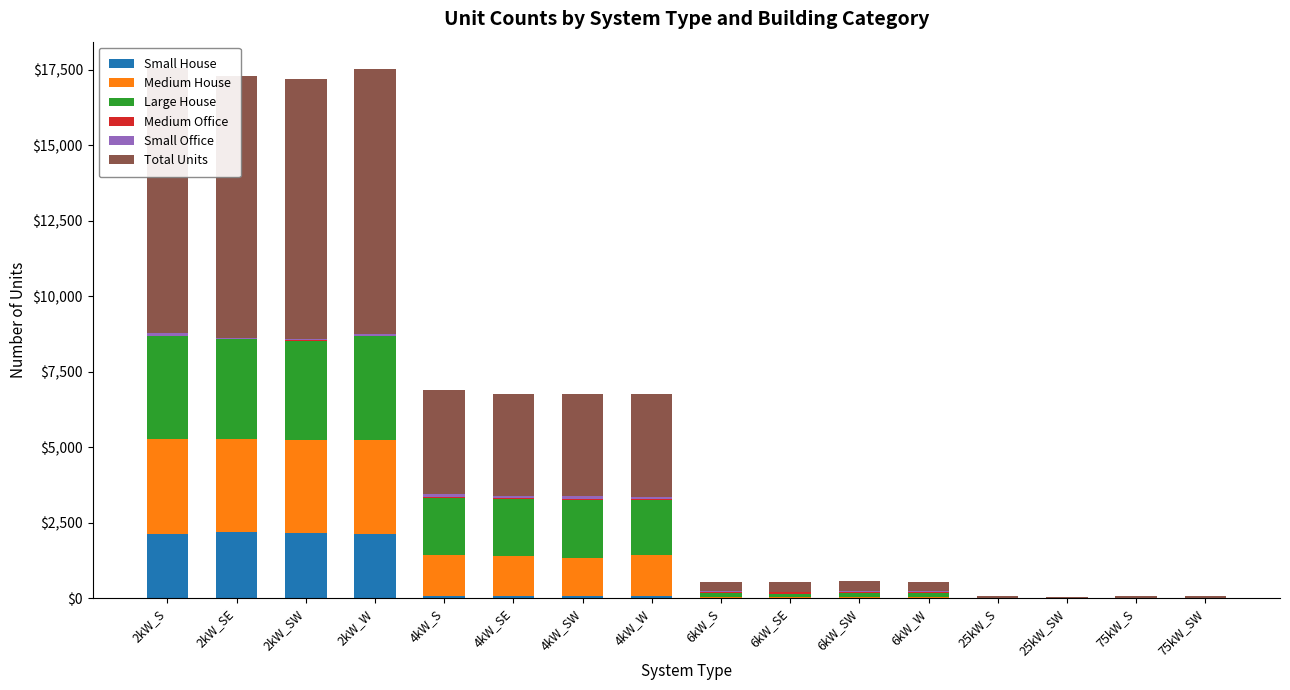

Is the value of Medium Office at 75kW_SW greater than the value of Total Units at 2kW_SE?

No